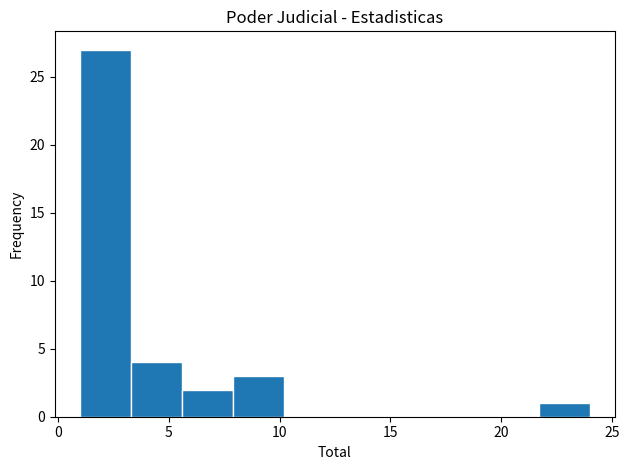

Reading left to right, transcribe this chart: for each bar, give the range it covers on the x-axis and its height. Neither the bar edges nor the heights are printed on the chart, so give them approximately, as read against the axes.

1.0 to 3.3: 27
3.3 to 5.6: 4
5.6 to 7.9: 2
7.9 to 10.2: 3
10.2 to 12.5: 0
12.5 to 14.8: 0
14.8 to 17.1: 0
17.1 to 19.4: 0
19.4 to 21.7: 0
21.7 to 24.0: 1